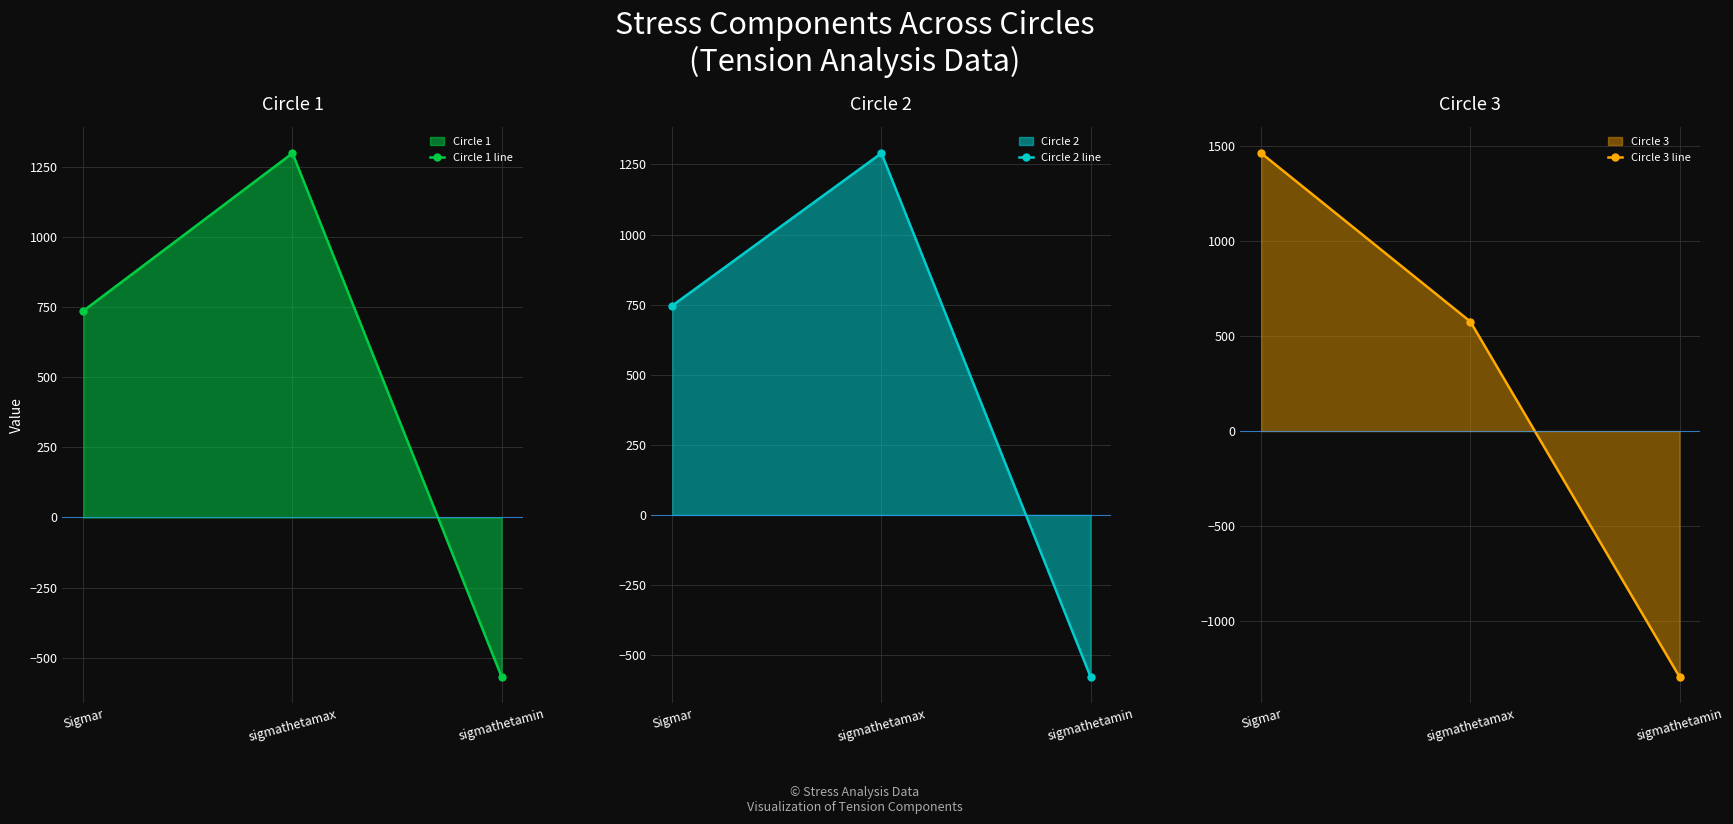

The Circle 1 line series shows 1161.4 at Sigmar. True or false?

False